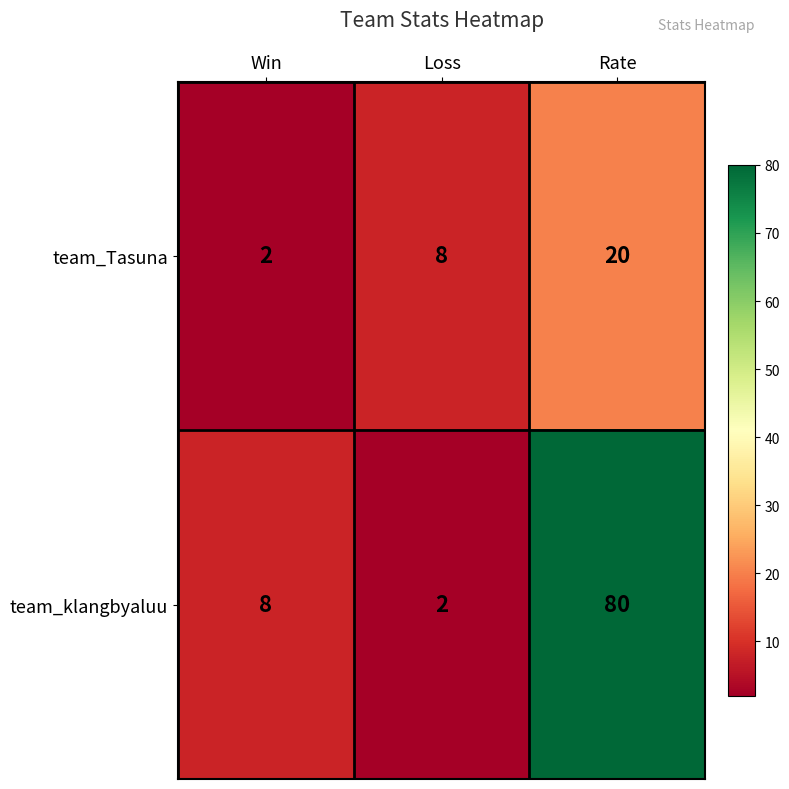

List the series in order of their peak value, highest first.

team_klangbyaluu, team_Tasuna